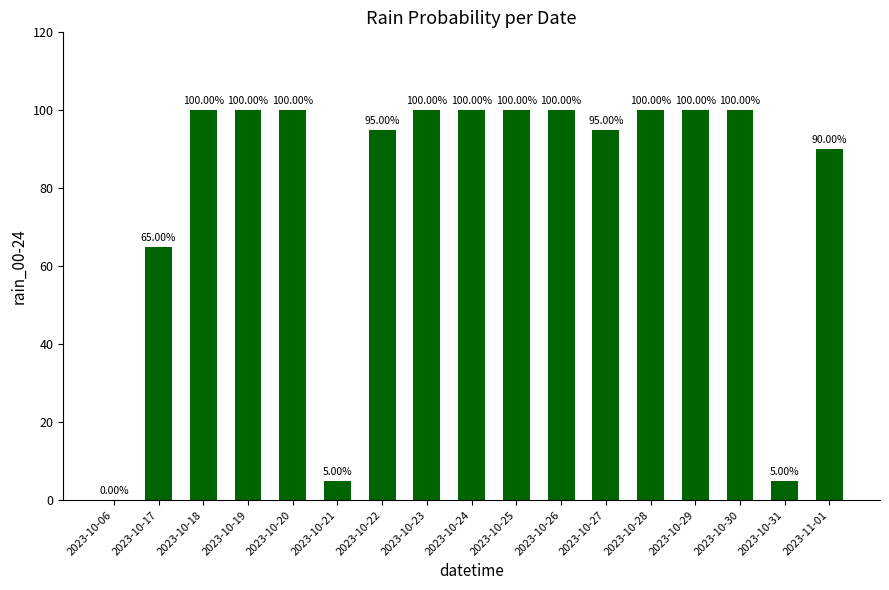

What is the sum of all values?

1355